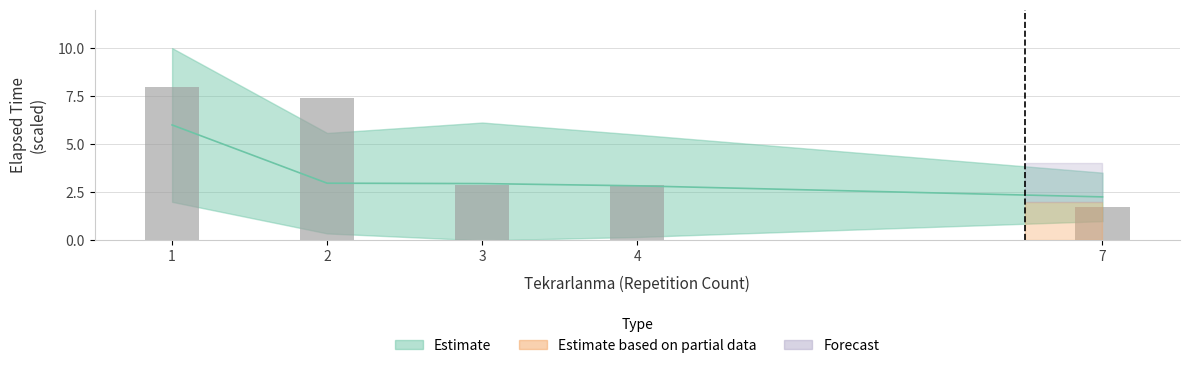

Count the number of categories in the chart.

5